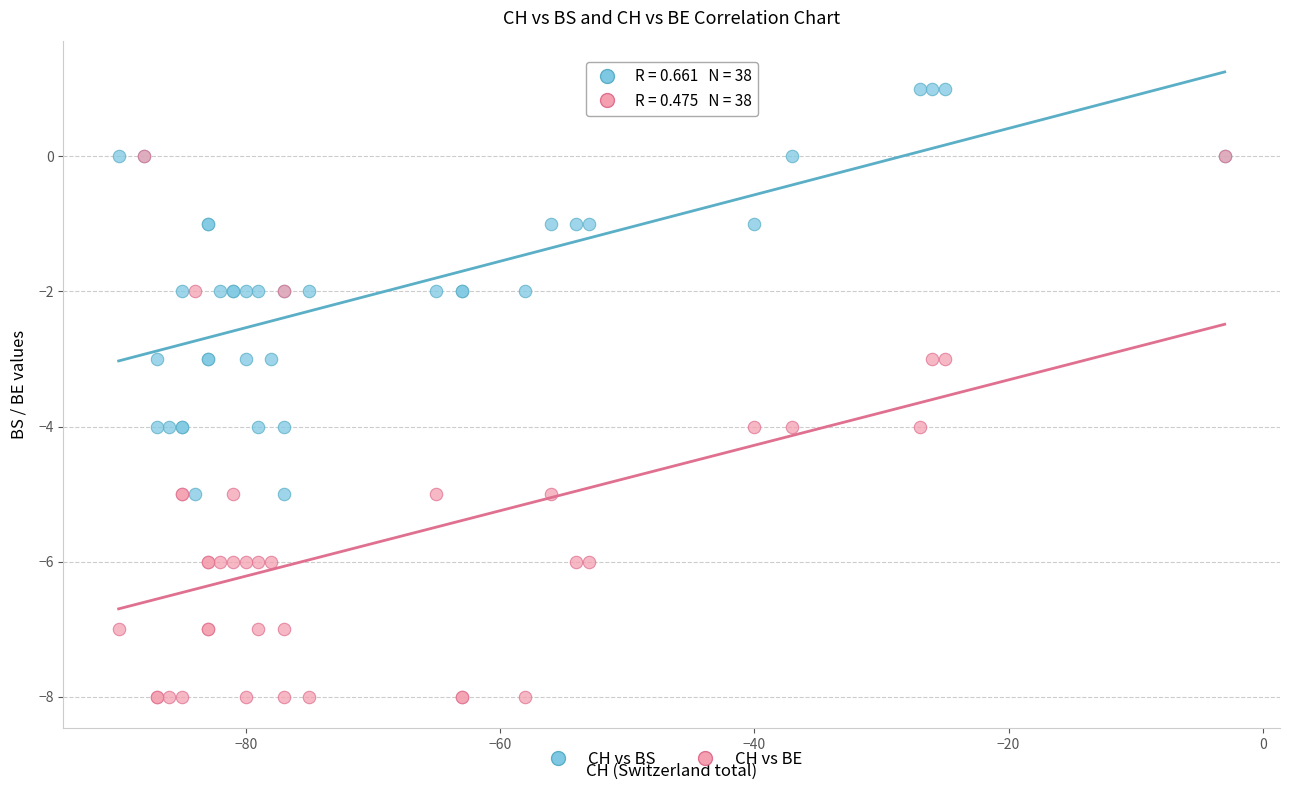

Which series reaches the maximum Y coordinate?

CH vs BS